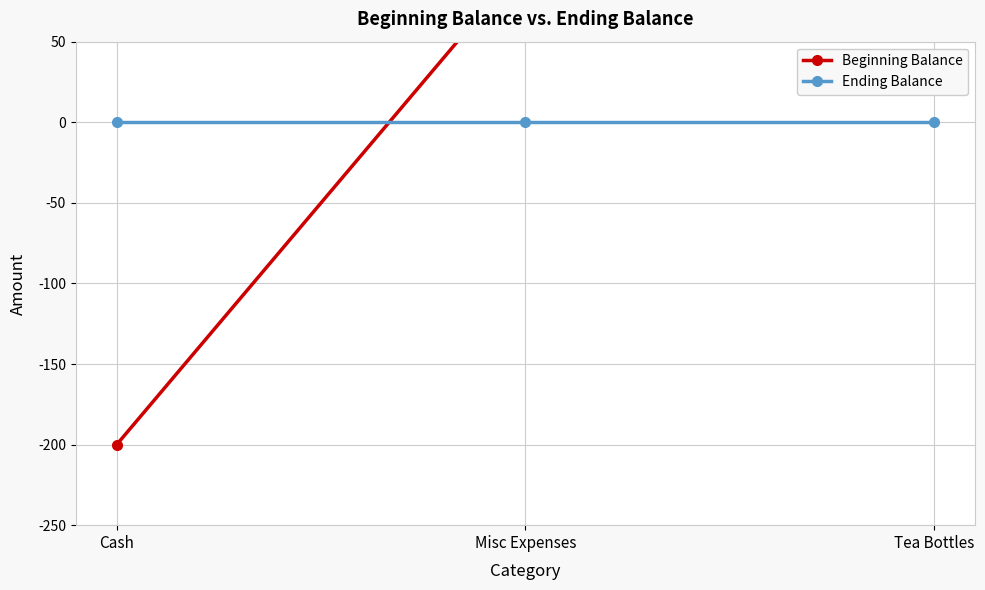

What position from the left is Cash?

1